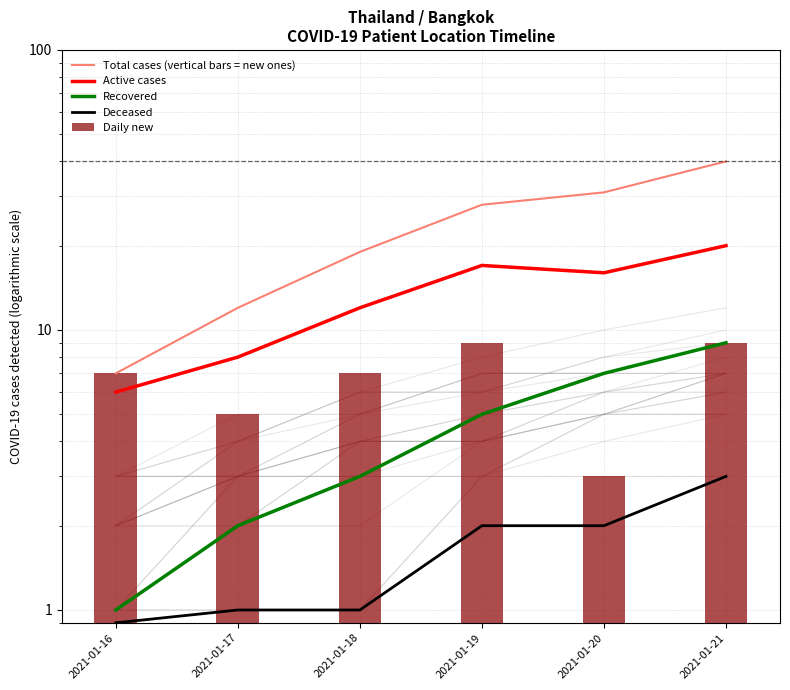

What is the difference between the highest and lowest values at 2021-01-21?

37.0